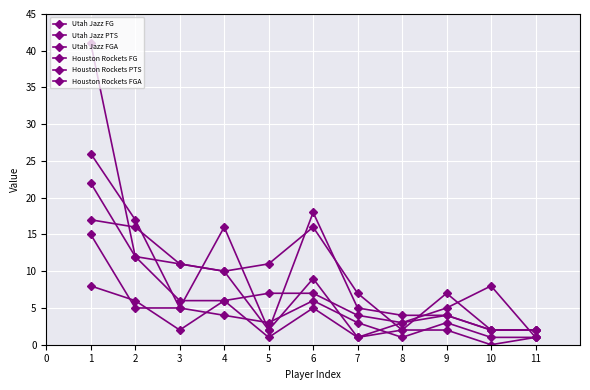

How many values in the Utah Jazz FGA series are below 8?

5